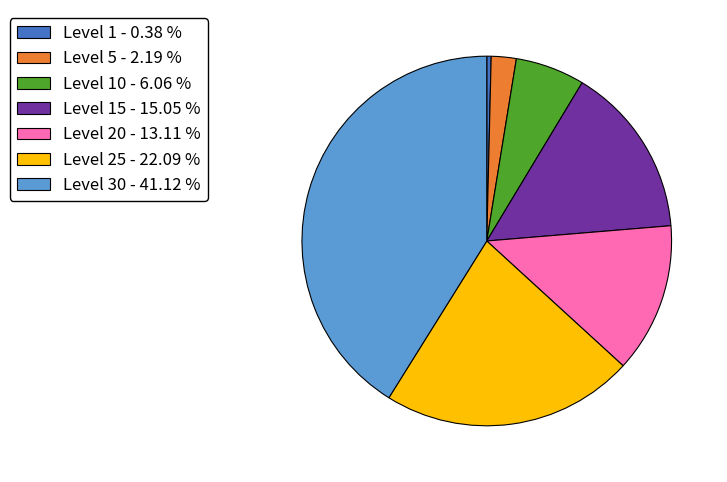

Is there a majority slice in this chart?

No